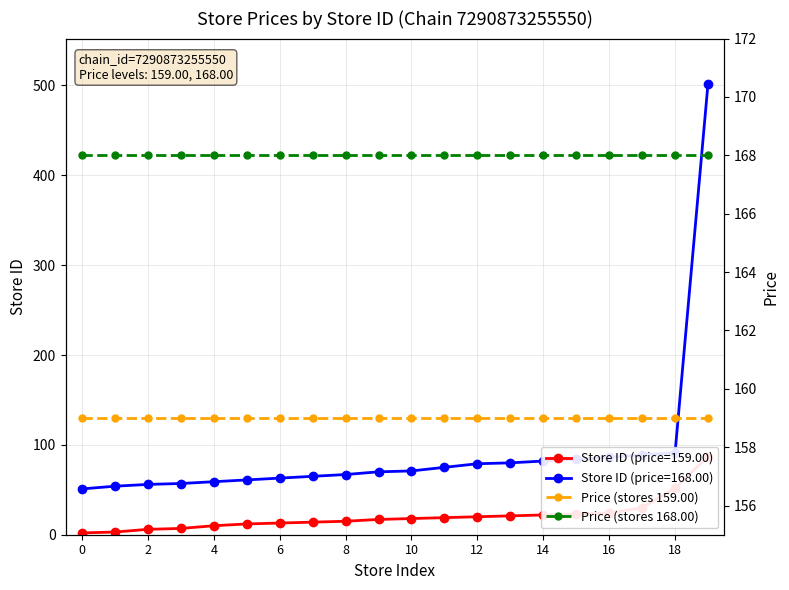

Count the number of categories in the chart.

20